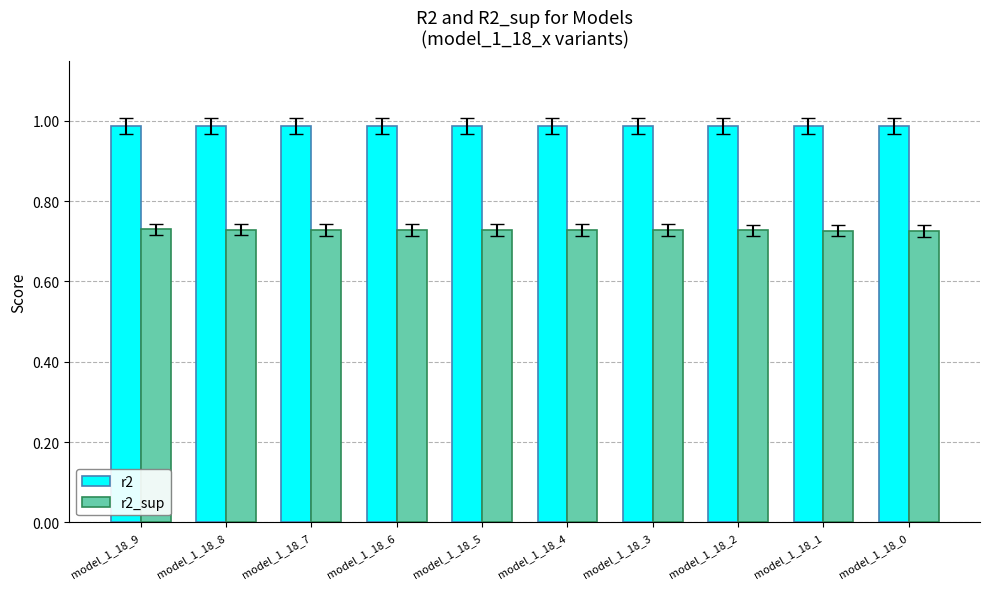

At how many categories does at least one series exceed 0?

10